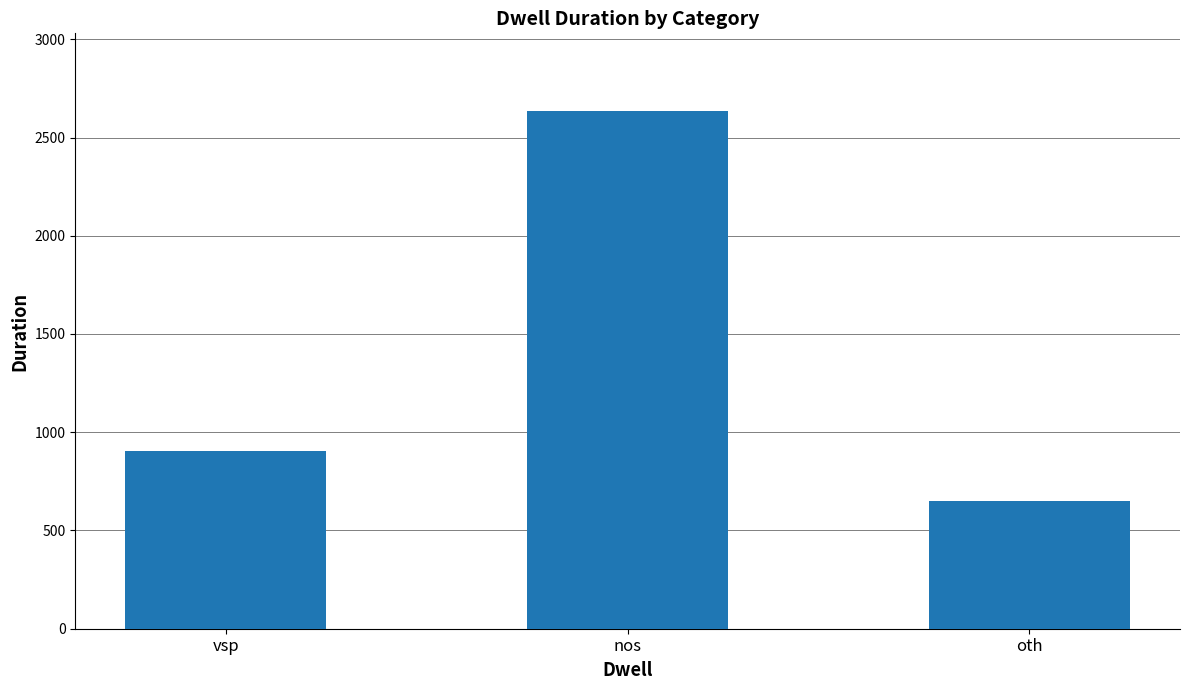

What is the average value?

1396